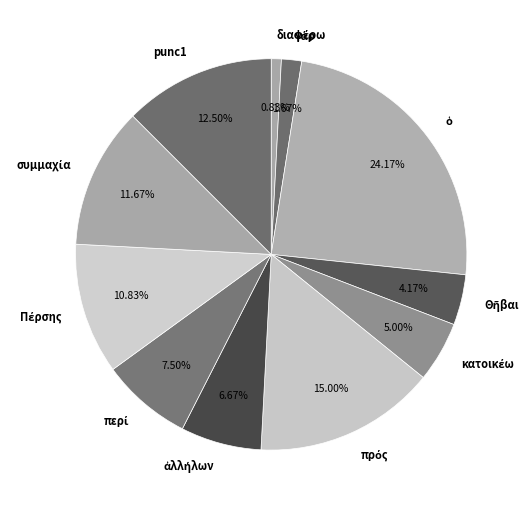

Does any single category account for the majority?

No